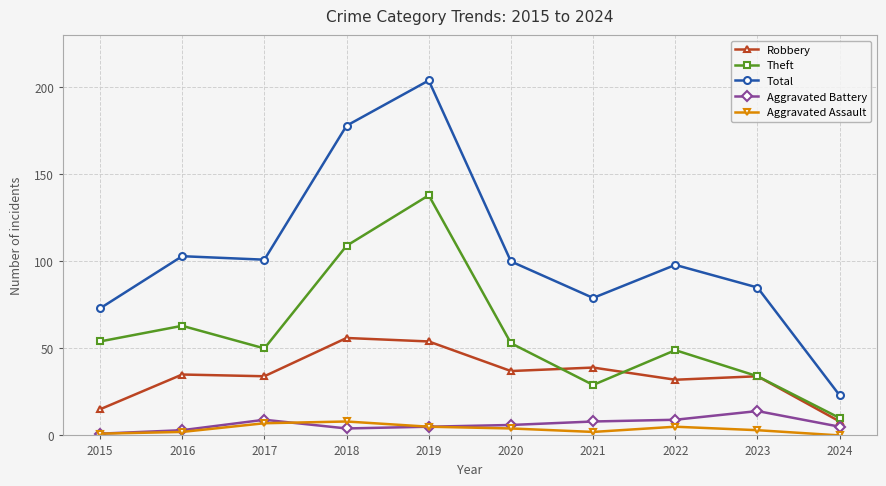

At which label does Robbery reach its minimum?

2024